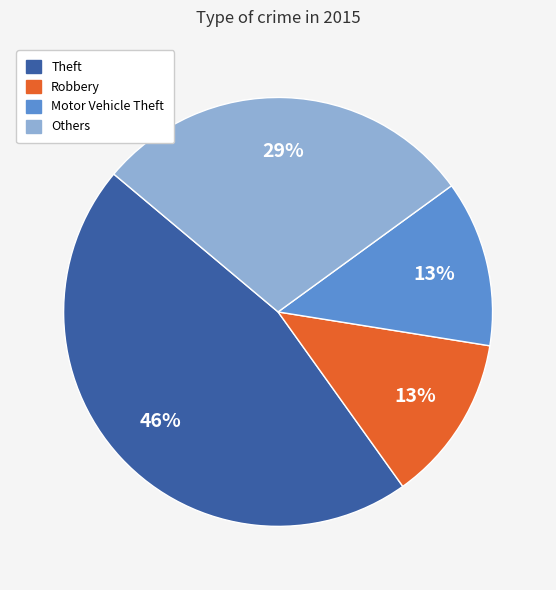

Is there any slice that represents more than half of the pie?

No